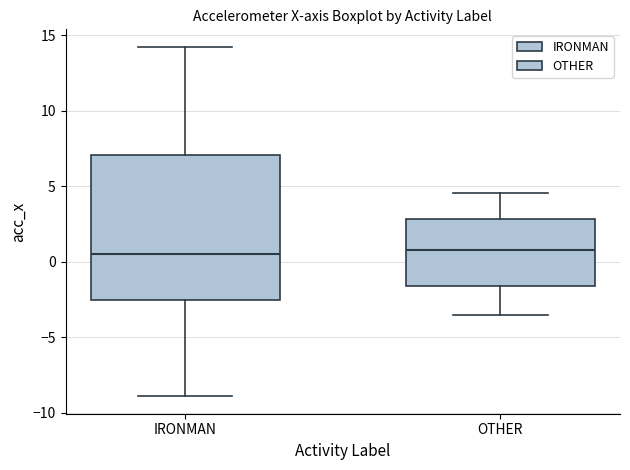

Reading left to right, transcribe this box plot: for each box, give where its median line is, the range the box spans, and where its two whiskers end, as read against the y-axis. The values are not printed on the chart, so give them approximately, as read against the axis.

IRONMAN: median 0.5, box -2.5 to 7.0, whiskers -9.0 to 14.0
OTHER: median 0.5, box -1.5 to 3.0, whiskers -3.5 to 4.5